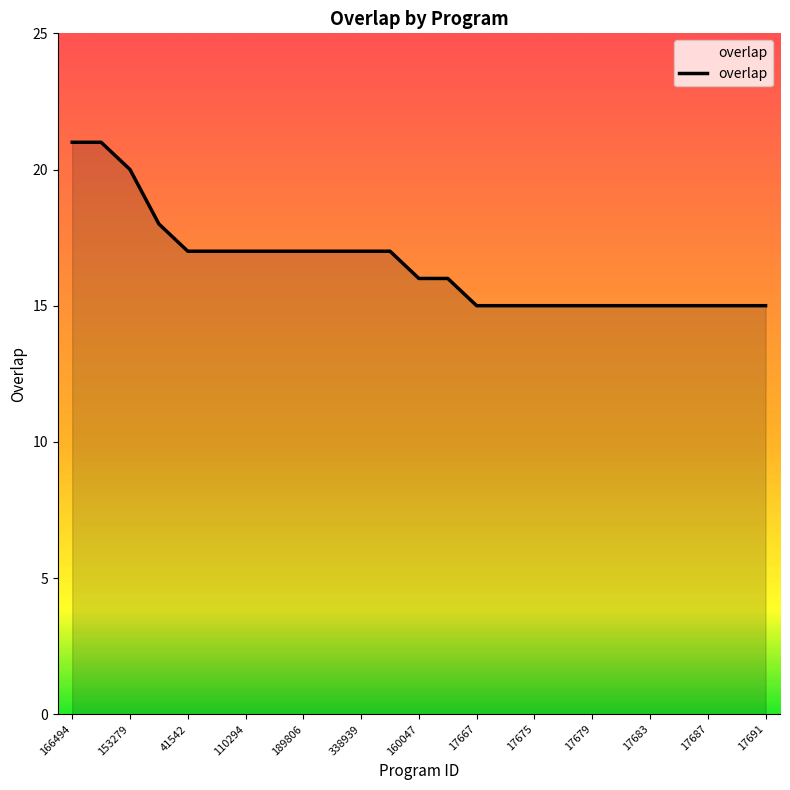

What is the average value?

17